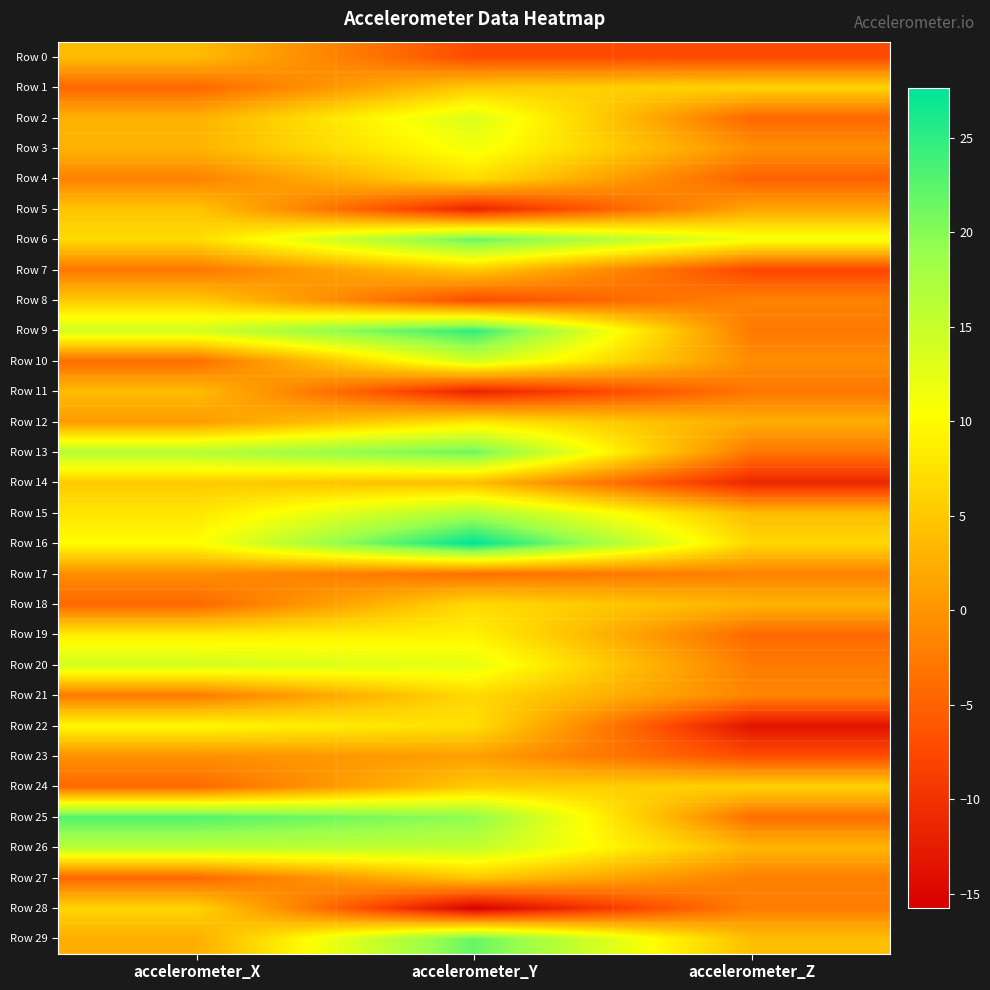

At accelerometer_X, list the series in order from largest to smallest.

Row 25, Row 13, Row 26, Row 9, Row 20, Row 16, Row 22, Row 19, Row 15, Row 6, Row 28, Row 14, Row 8, Row 5, Row 11, Row 0, Row 3, Row 2, Row 29, Row 12, Row 23, Row 17, Row 4, Row 21, Row 7, Row 10, Row 24, Row 18, Row 27, Row 1